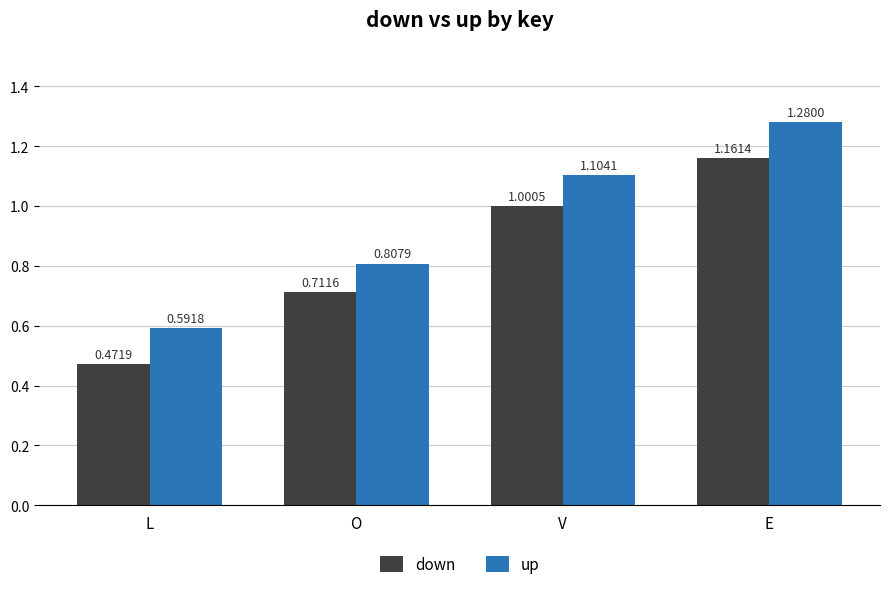

Between L and O, which series saw the biggest shift?

down